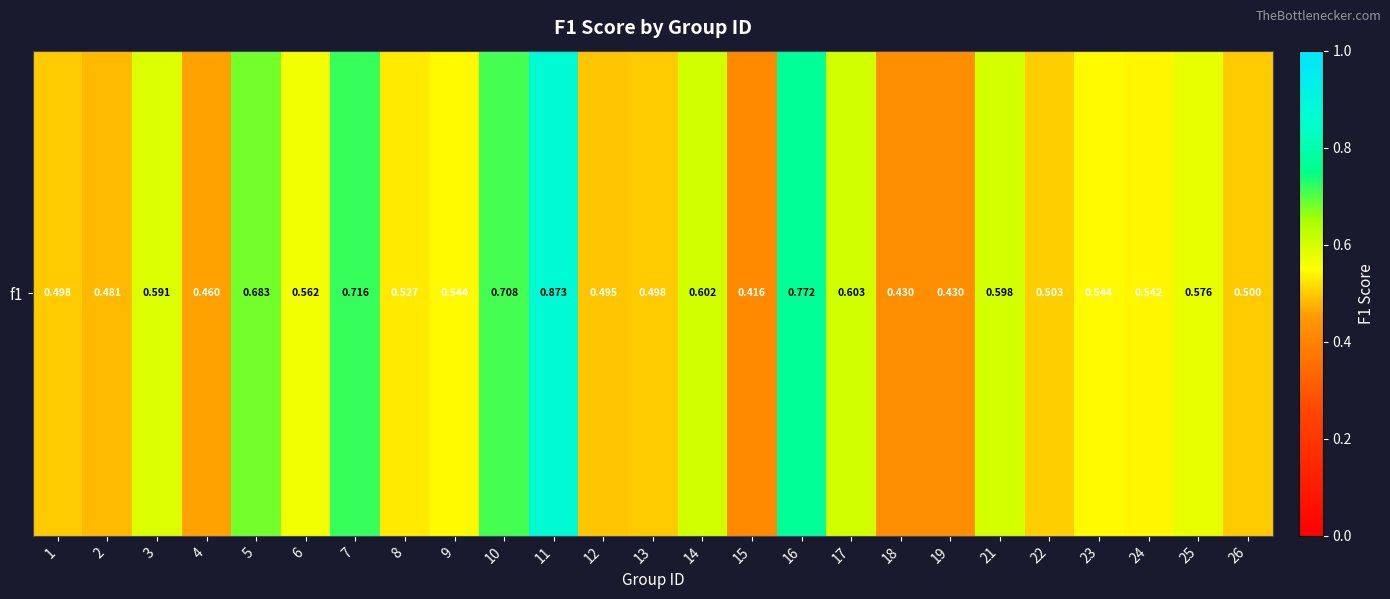

True or false: the data shows 0.3 at 10.

False